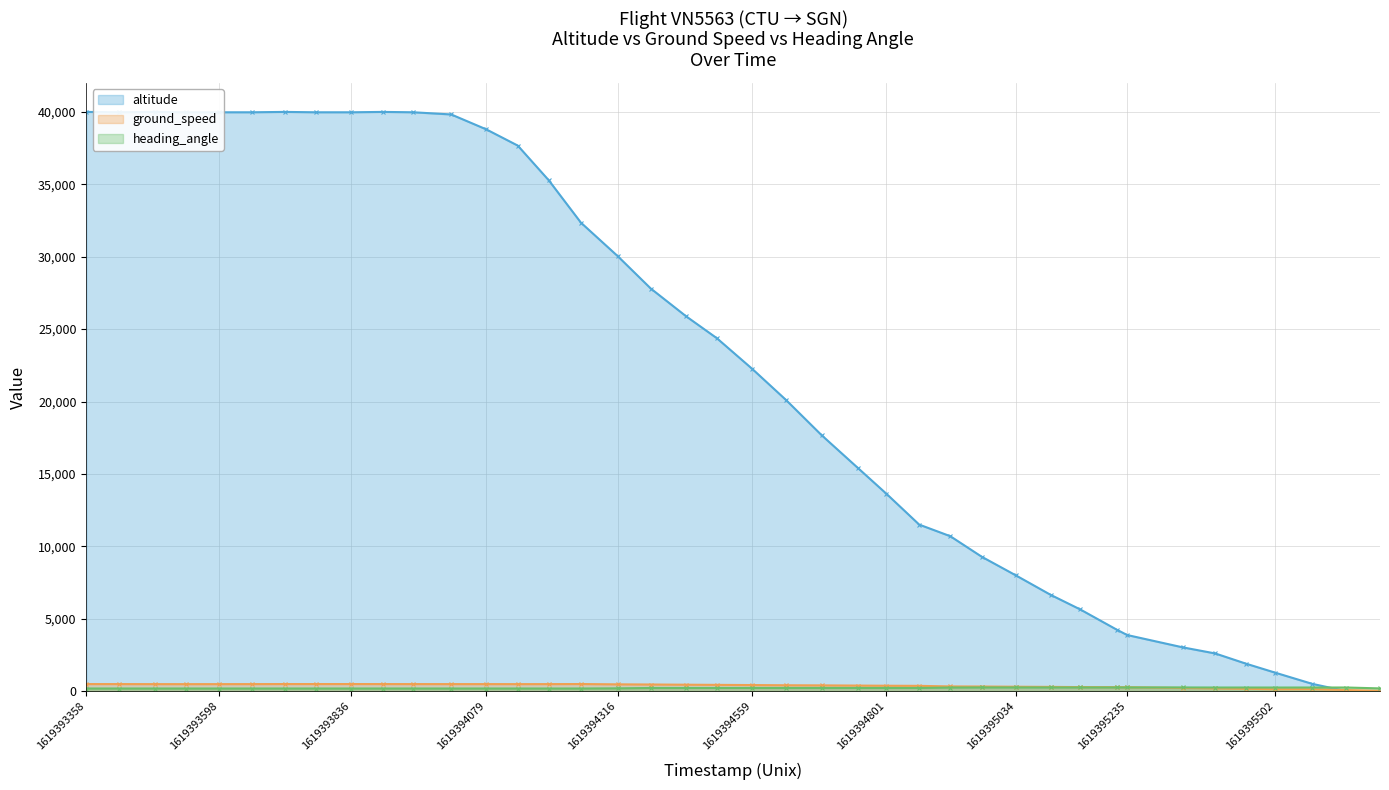

Count the number of data series in this chart.

3